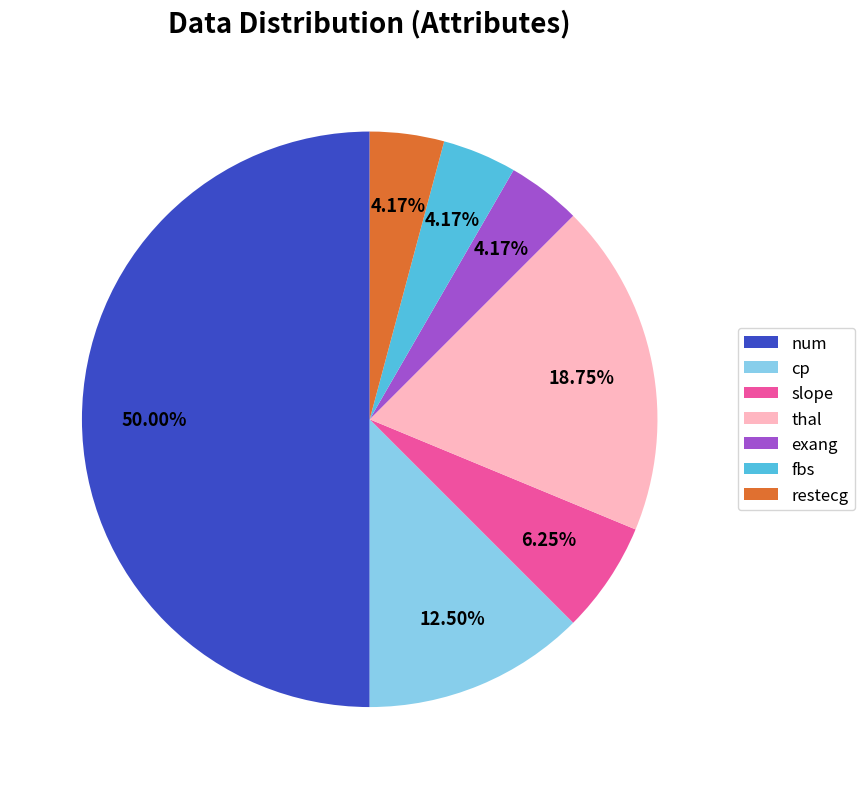

Approximately how many times larger is the value at thal compared to restecg?

4.5